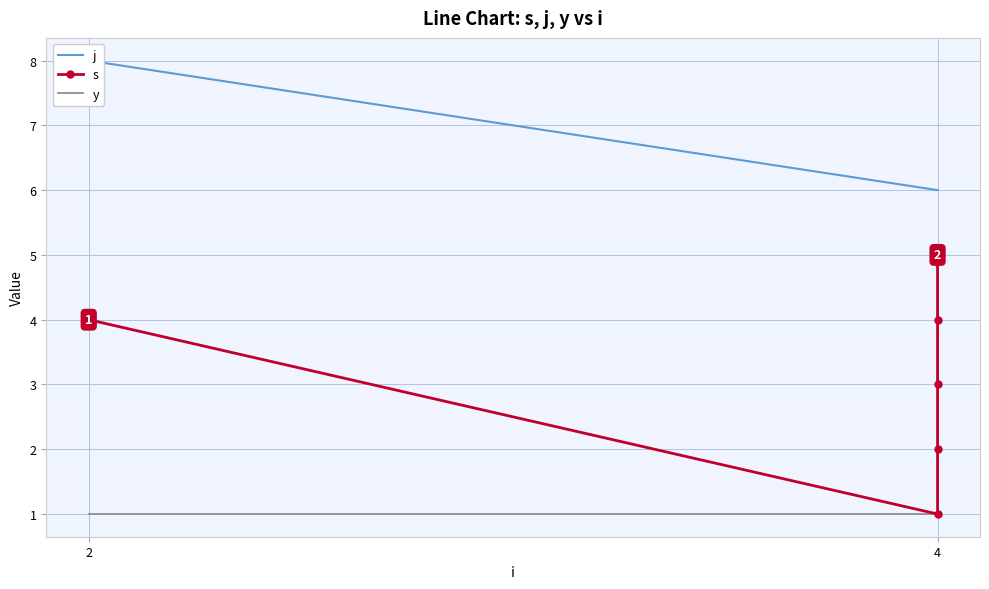

What is the label of the 4th point from the right?

2